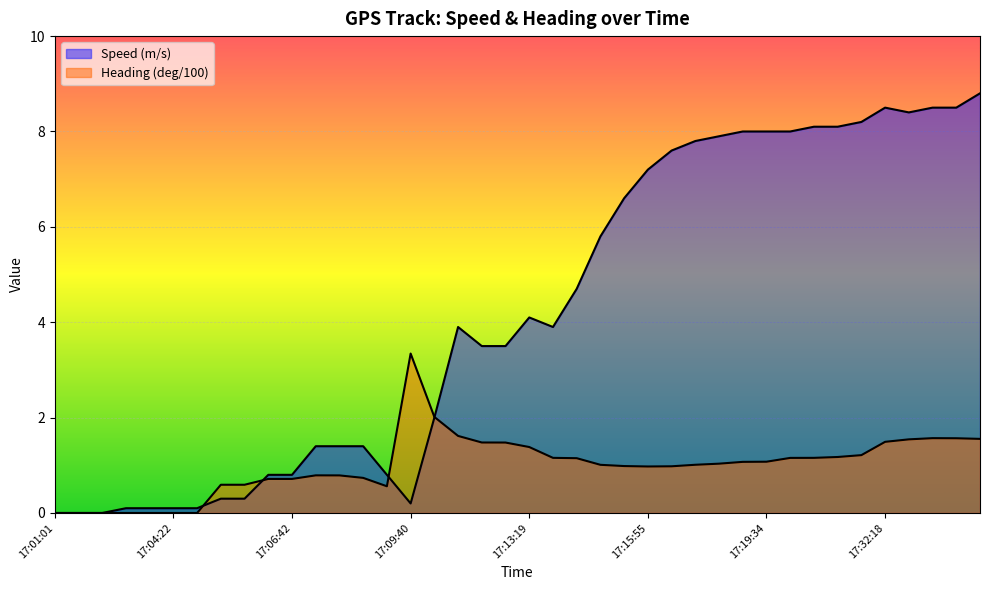

Rank the series at 17:24:19 from lowest to highest value.

Heading (deg/100), Speed (m/s)